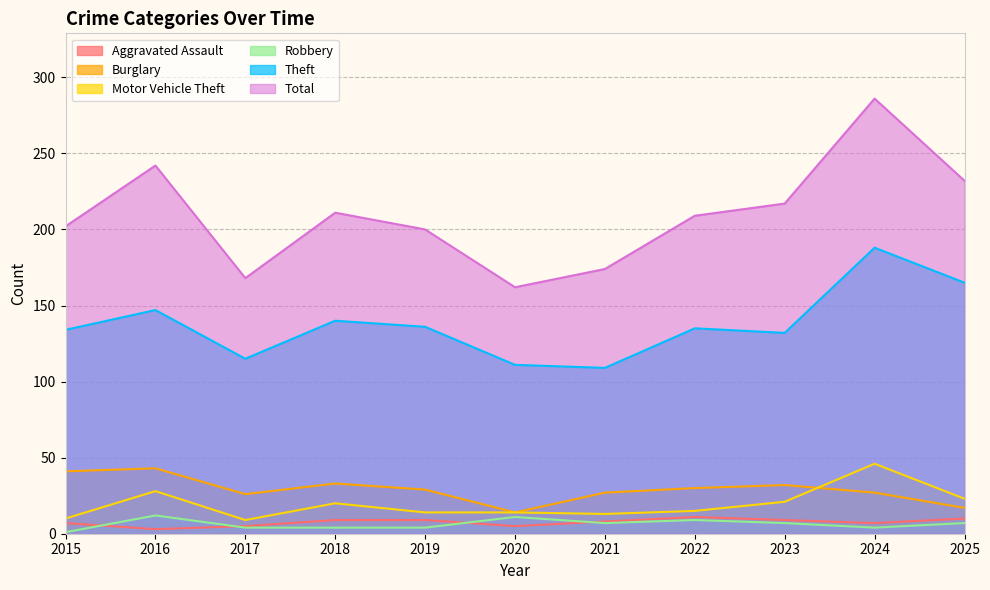

At which category does Motor Vehicle Theft reach its first local peak?

2016